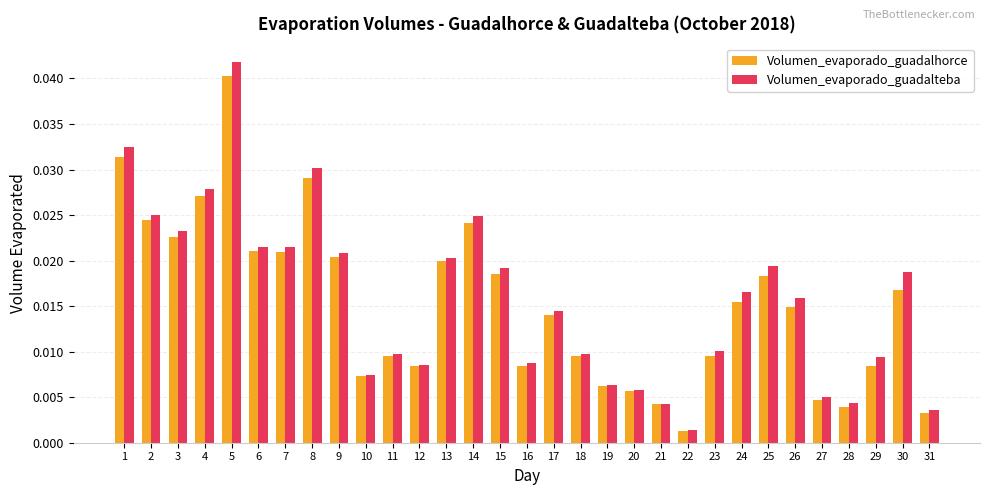

Where is Volumen_evaporado_guadalteba nearest to the value 0?

22